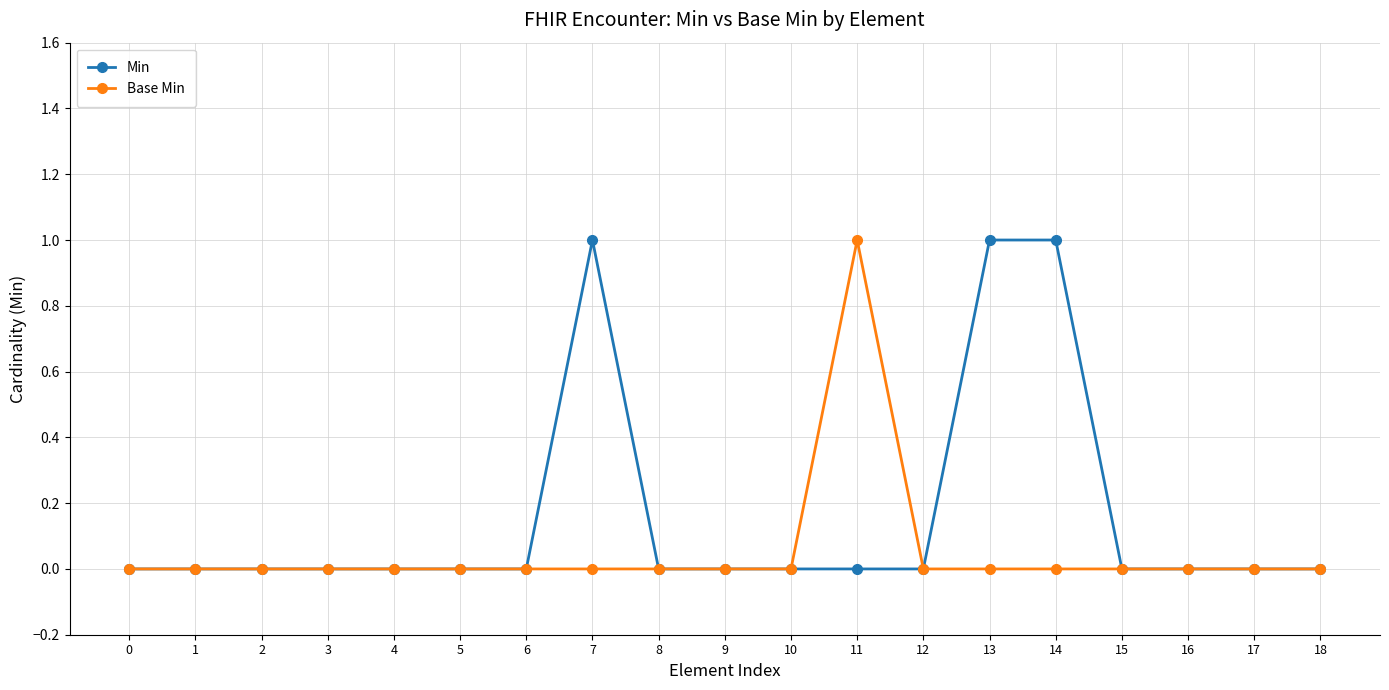

Is it true that Base Min equals 1 at 13?

False